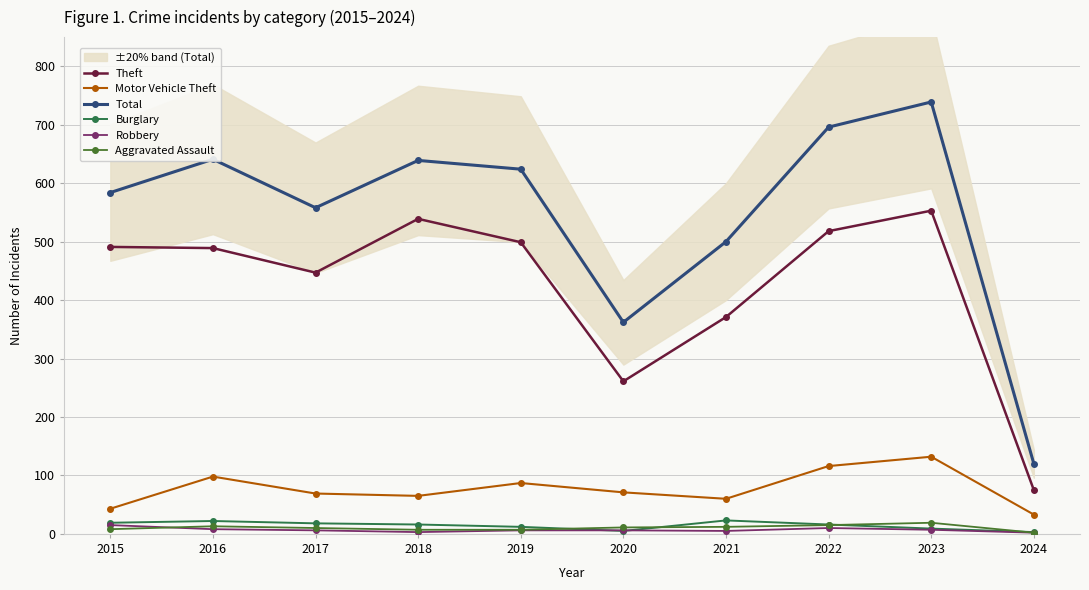

What is the value of the Motor Vehicle Theft point at the 6th from the left?

71